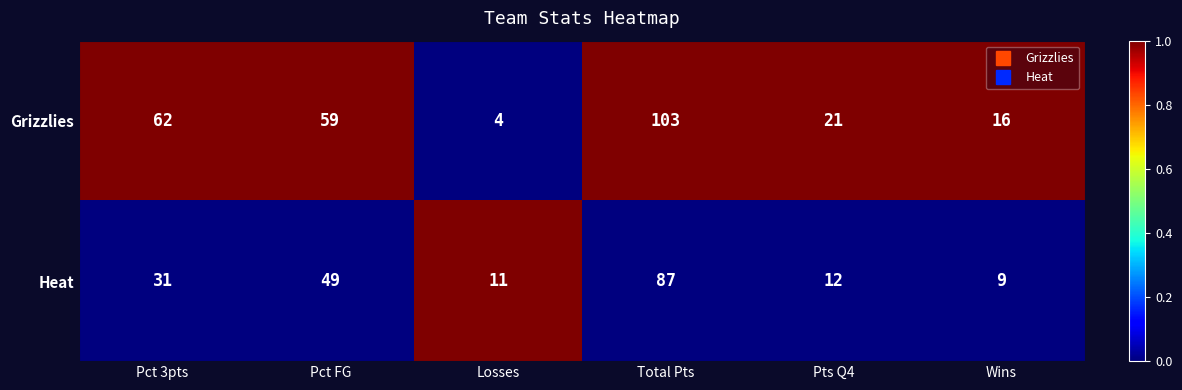

List the series in order of their peak value, highest first.

Grizzlies, Heat